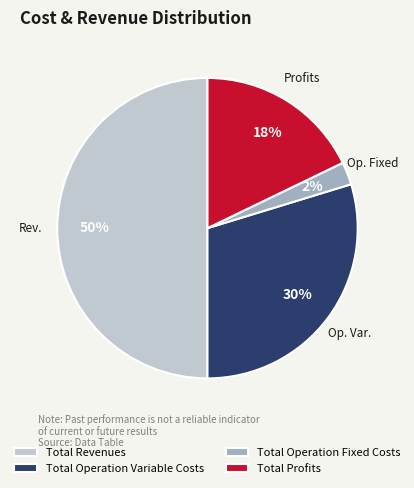

Rank the categories by value from highest to lowest.

Total Revenues, Total Operation Variable Costs, Total Profits, Total Operation Fixed Costs